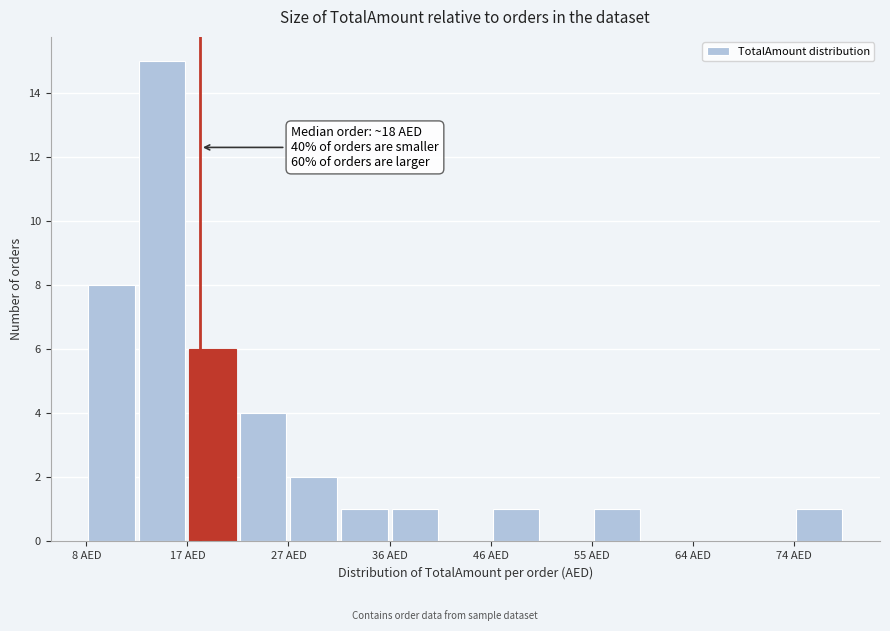

Which range on the x-axis has the tallest bar?

13 to 17